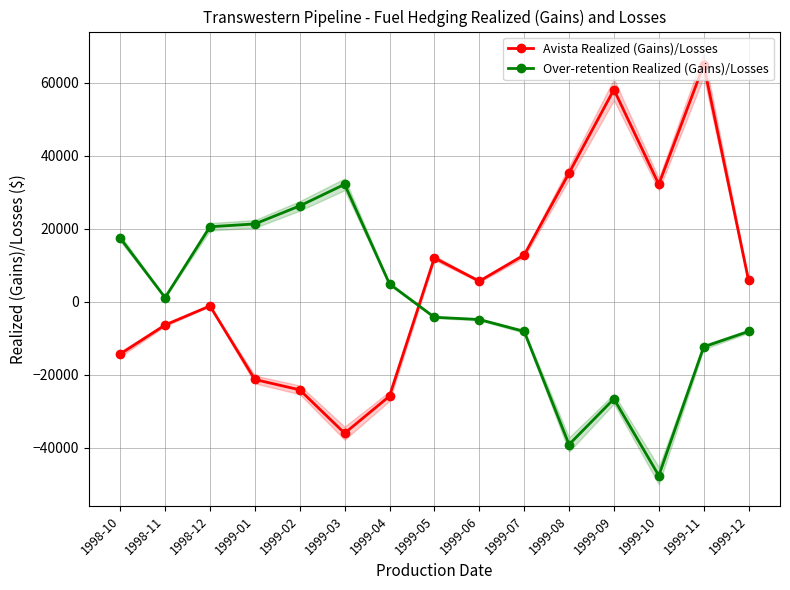

Rank the series by their maximum value, from highest to lowest.

Avista Realized (Gains)/Losses, Over-retention Realized (Gains)/Losses